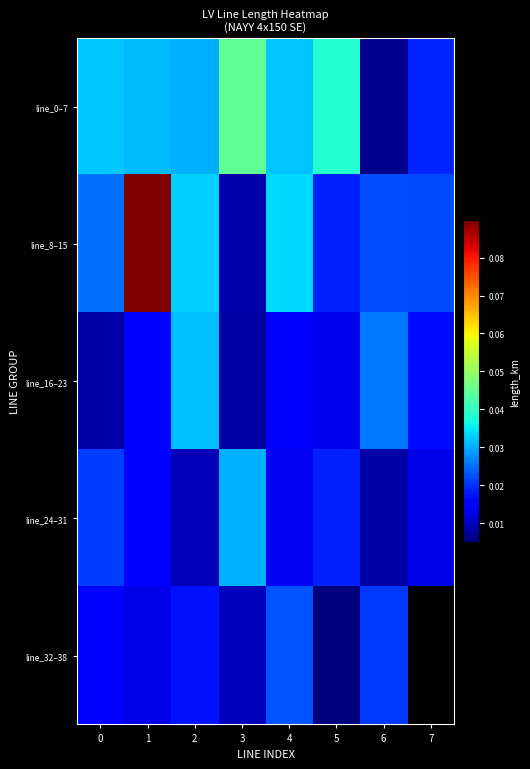

The line_16–23 series shows 0.0 at 5. True or false?

True